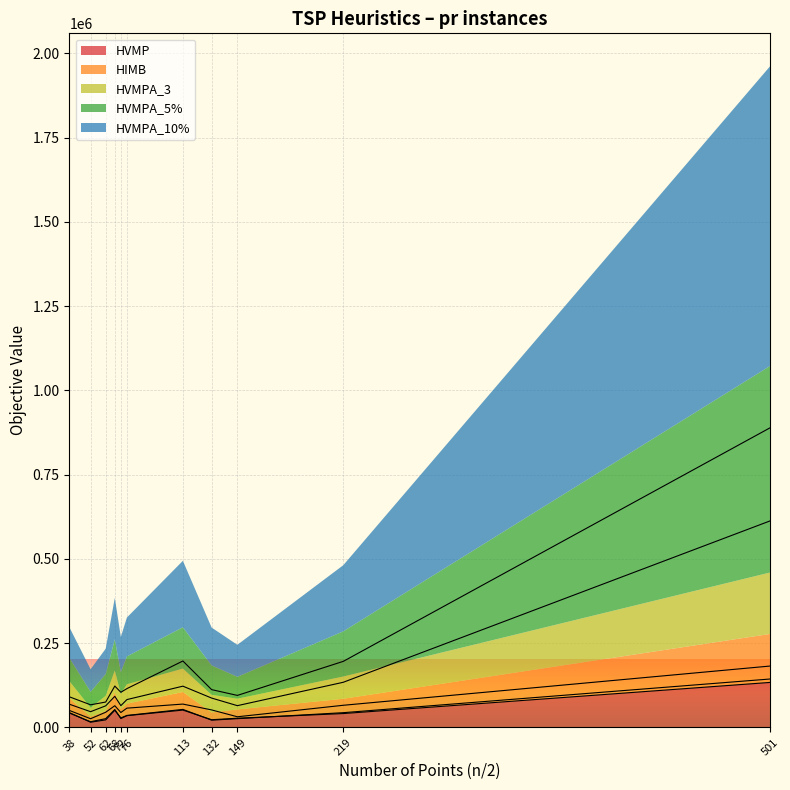

The HIMB series shows 65047.4 at 219. True or false?

False